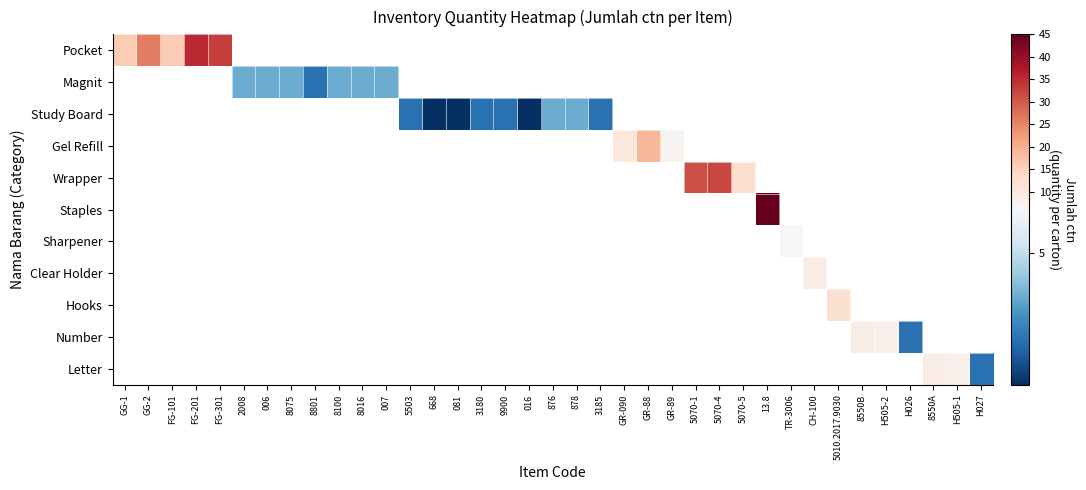

How many values in Clear Holder are above zero?

1